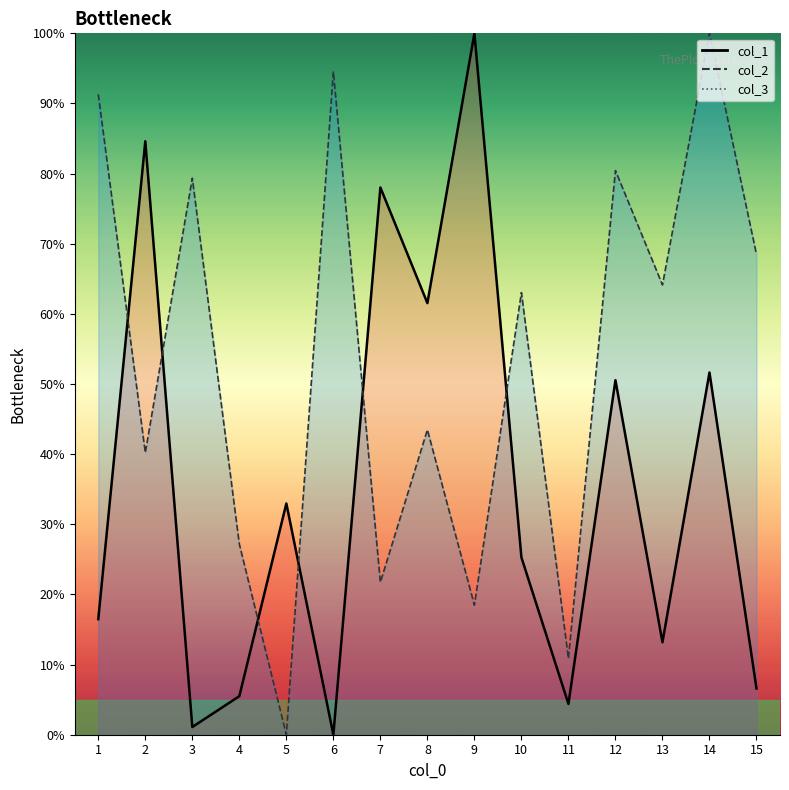

Reading right to left, what are all the values shown in this chart?

col_1: 15=6.6	14=51.6	13=13.2	12=50.5	11=4.4	10=25.3	9=100.0	8=61.5	7=78.0	6=0.0	5=33.0	4=5.5	3=1.1	2=84.6	1=16.5
col_2: 15=68.5	14=100.0	13=64.1	12=80.4	11=10.9	10=63.0	9=18.5	8=43.5	7=21.7	6=94.6	5=0.0	4=27.2	3=79.3	2=40.2	1=91.3